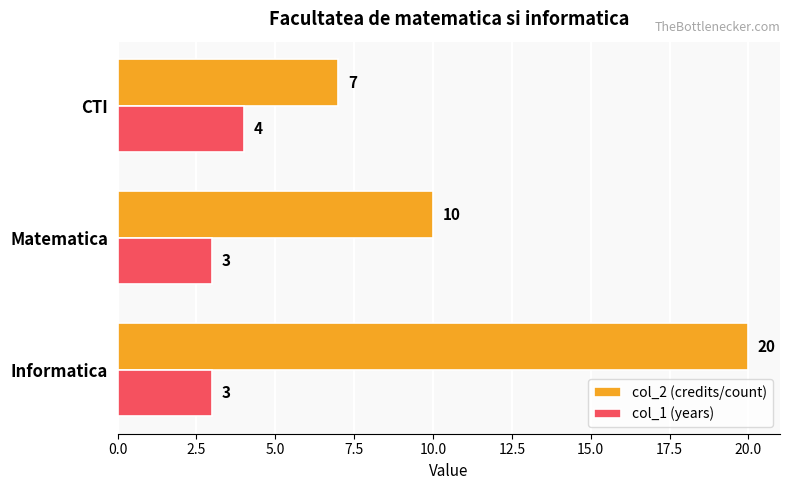

What is the spread (max minus min) of values at Informatica?

17